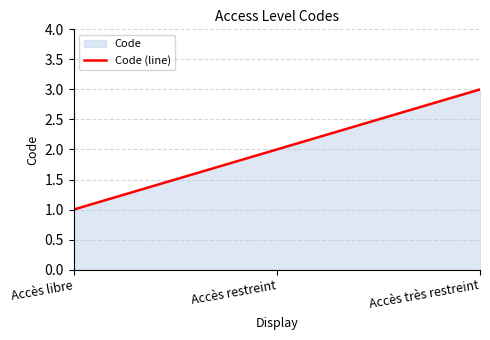

At which category does the chart reach its peak across all series?

Accès très restreint